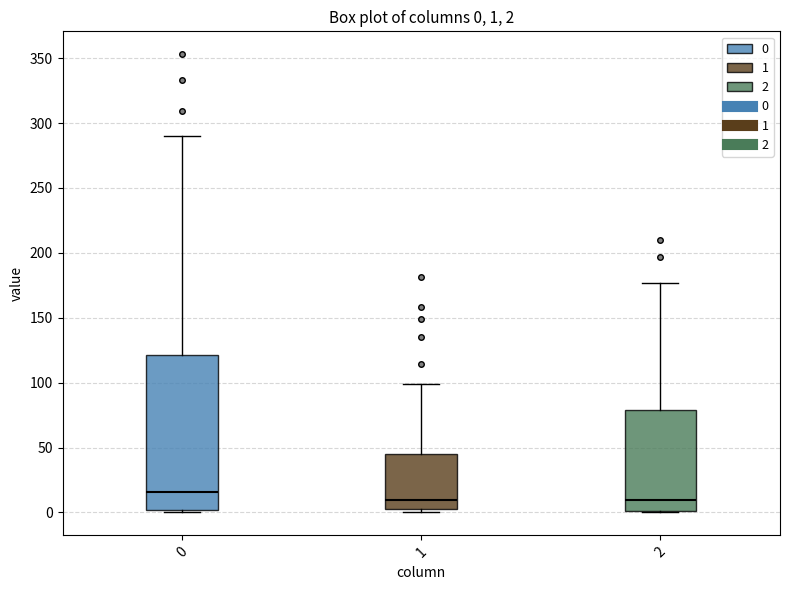

Comparing the boxes themselves (not the whiskers), which one is the tallest?

0